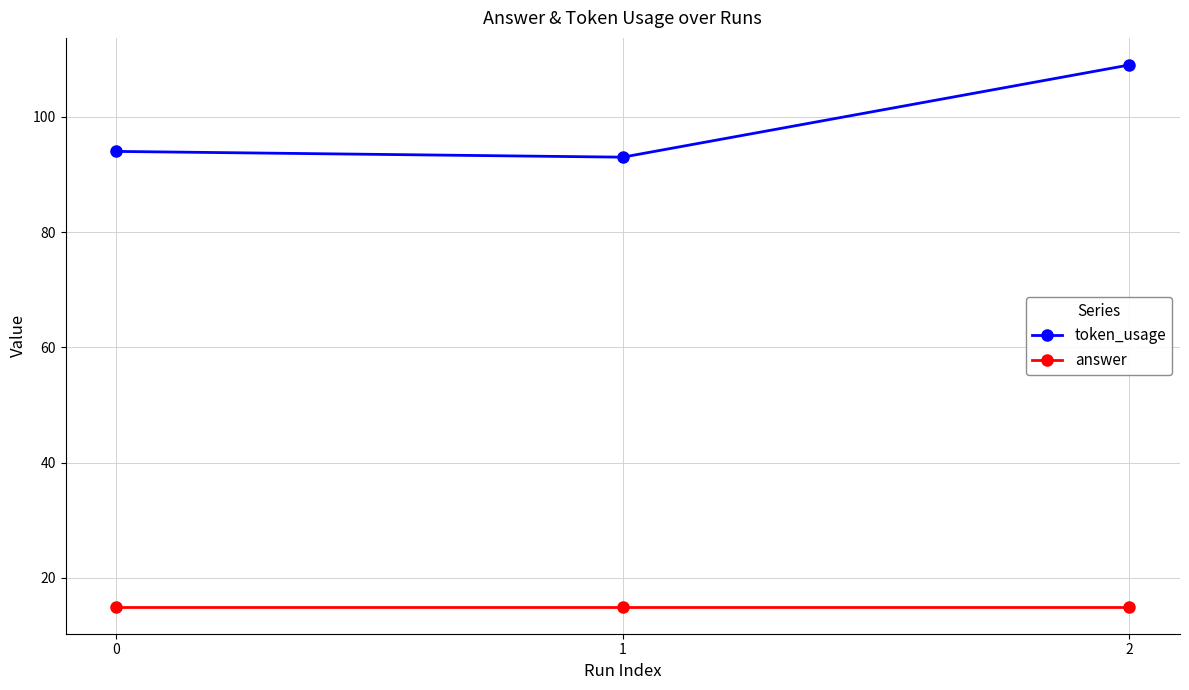

What is the average value of the token_usage series?

99